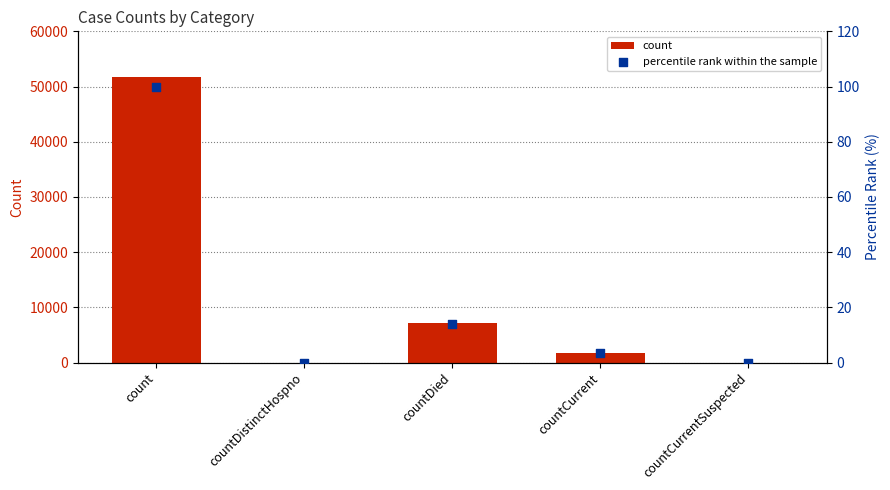

At which category is the sum across all series the highest?

count